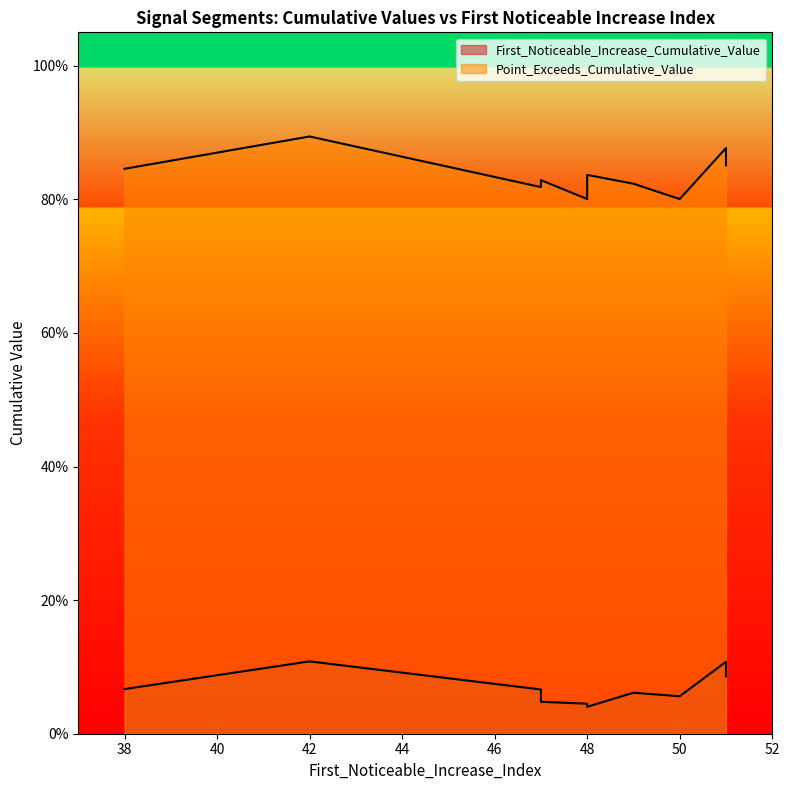

What value does the Point_Exceeds_Cumulative_Value series have at 42?

0.9